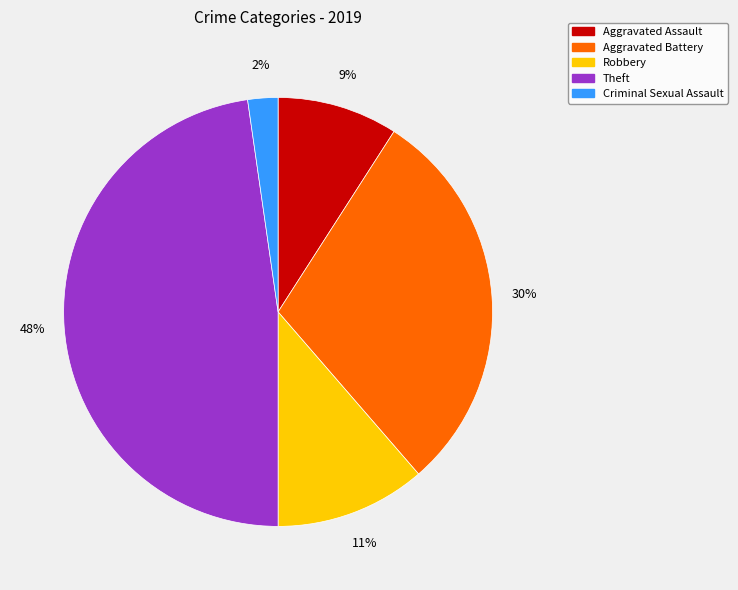

Between Aggravated Battery and Theft, which is larger?

Theft